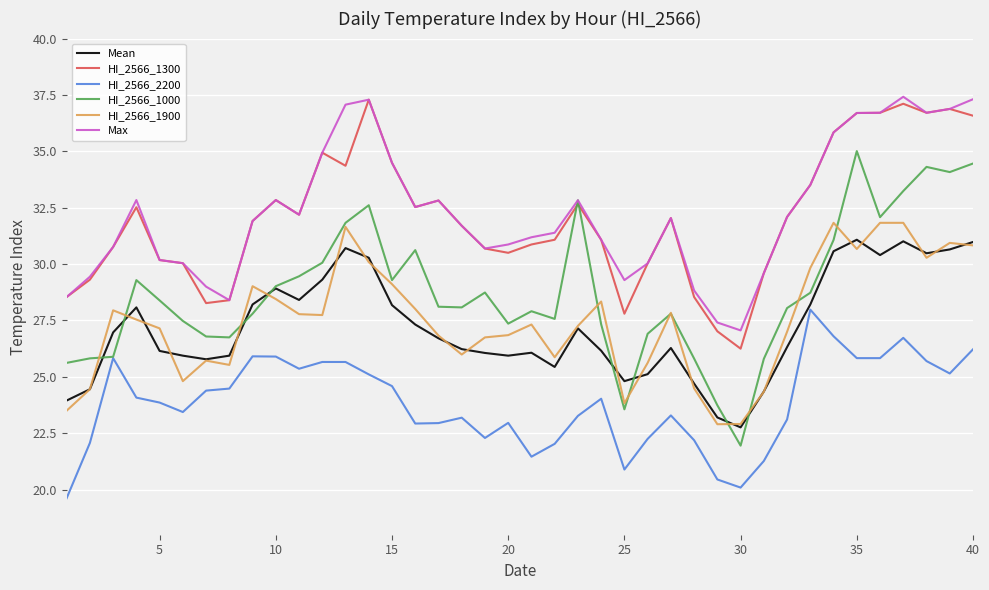

True or false: HI_2566_1900 and HI_2566_1300 cross at least once.

False